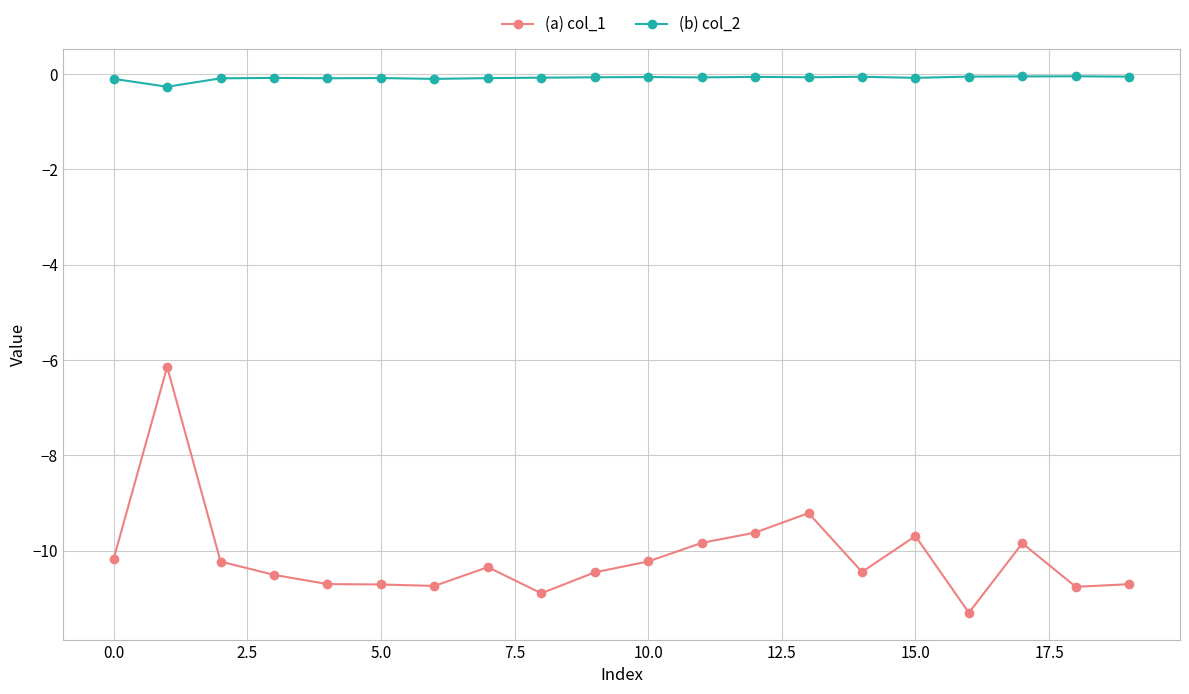

Does the chart have visible grid lines?

Yes